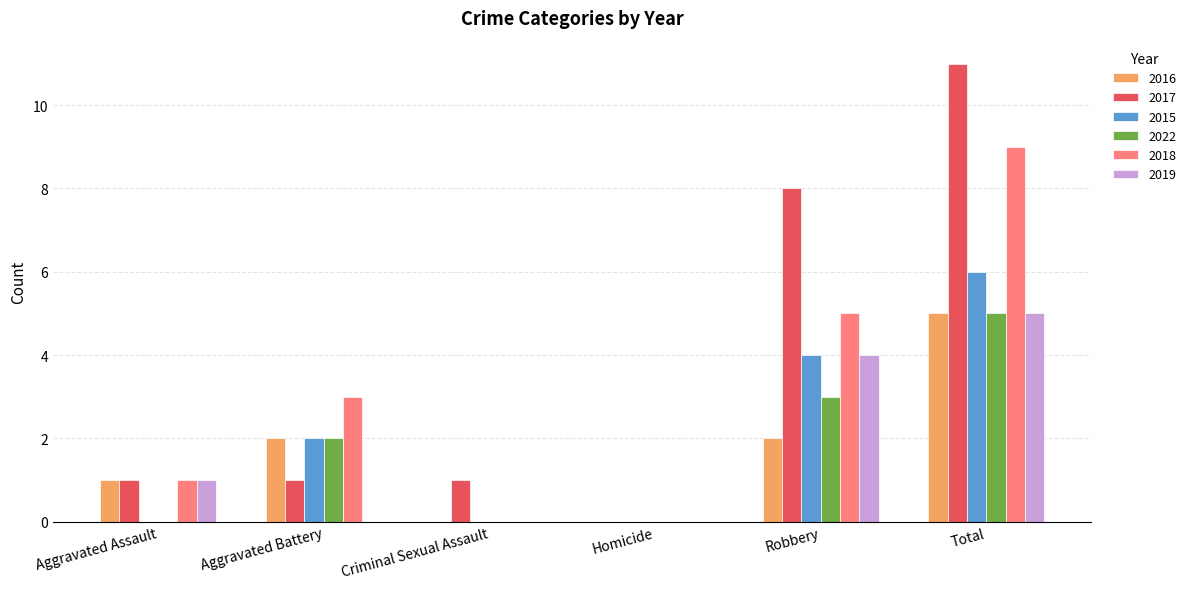

Reading right to left, list all the values displayed in this chart.

2016: Total=5	Robbery=2	Homicide=0	Criminal Sexual Assault=0	Aggravated Battery=2	Aggravated Assault=1
2017: Total=11	Robbery=8	Homicide=0	Criminal Sexual Assault=1	Aggravated Battery=1	Aggravated Assault=1
2015: Total=6	Robbery=4	Homicide=0	Criminal Sexual Assault=0	Aggravated Battery=2	Aggravated Assault=0
2022: Total=5	Robbery=3	Homicide=0	Criminal Sexual Assault=0	Aggravated Battery=2	Aggravated Assault=0
2018: Total=9	Robbery=5	Homicide=0	Criminal Sexual Assault=0	Aggravated Battery=3	Aggravated Assault=1
2019: Total=5	Robbery=4	Homicide=0	Criminal Sexual Assault=0	Aggravated Battery=0	Aggravated Assault=1